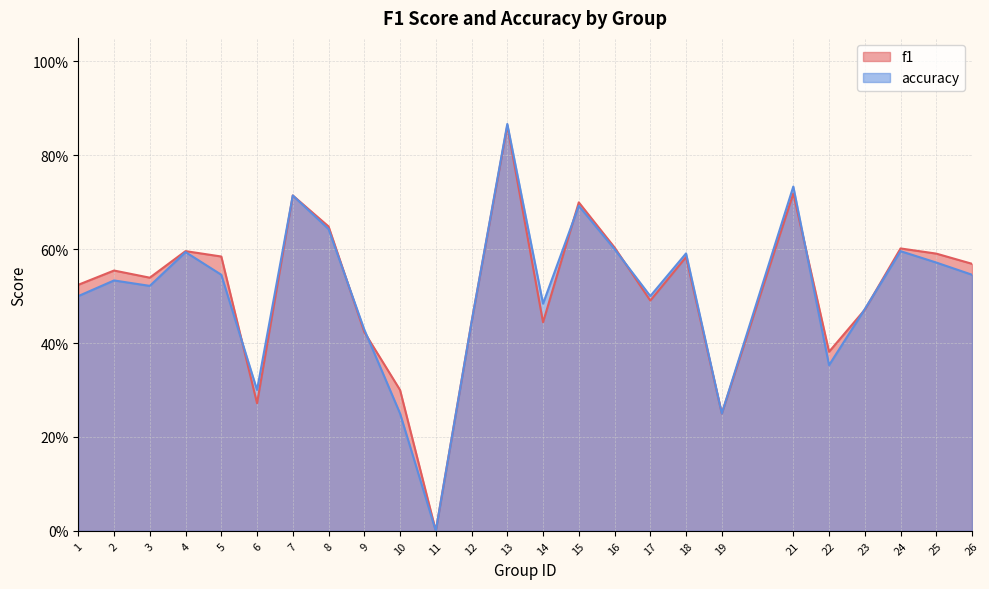

Rank the series at 15 from highest to lowest value.

f1, accuracy